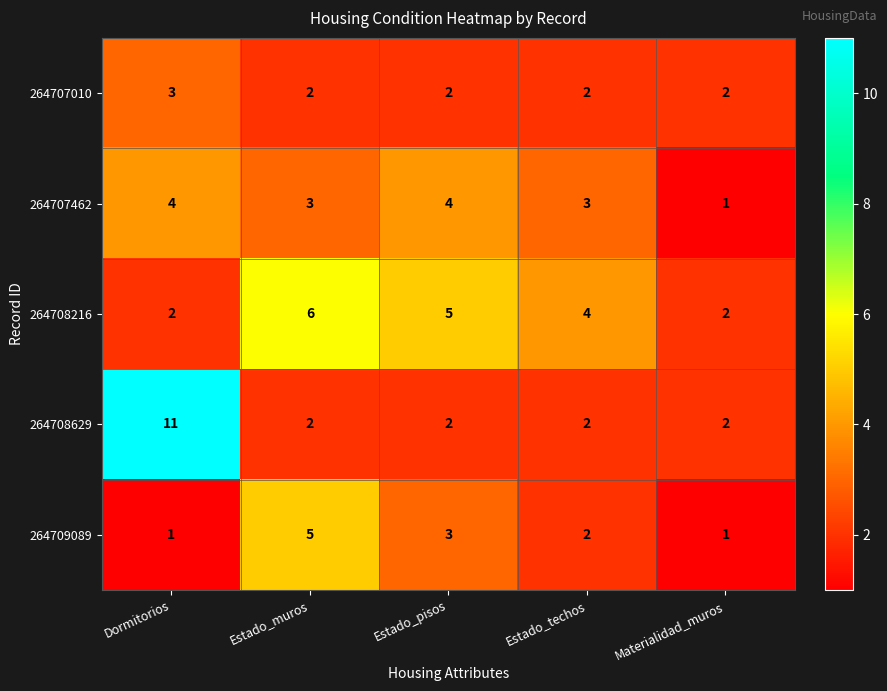

What is the spread (max minus min) of values at Estado_muros?

4